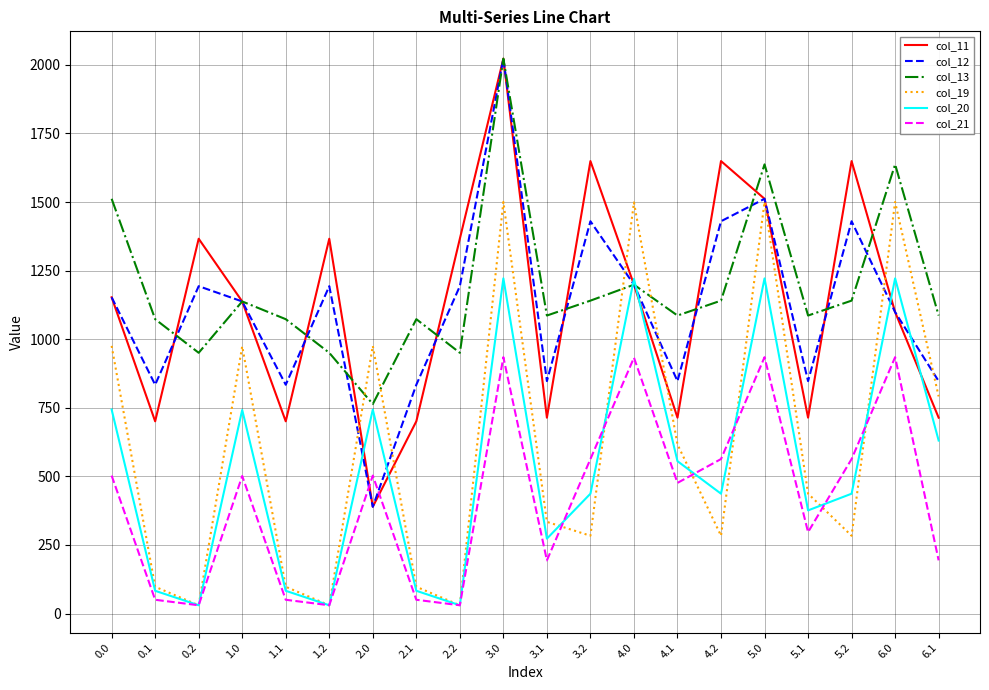

At which category is the sum across all series the highest?

3.0